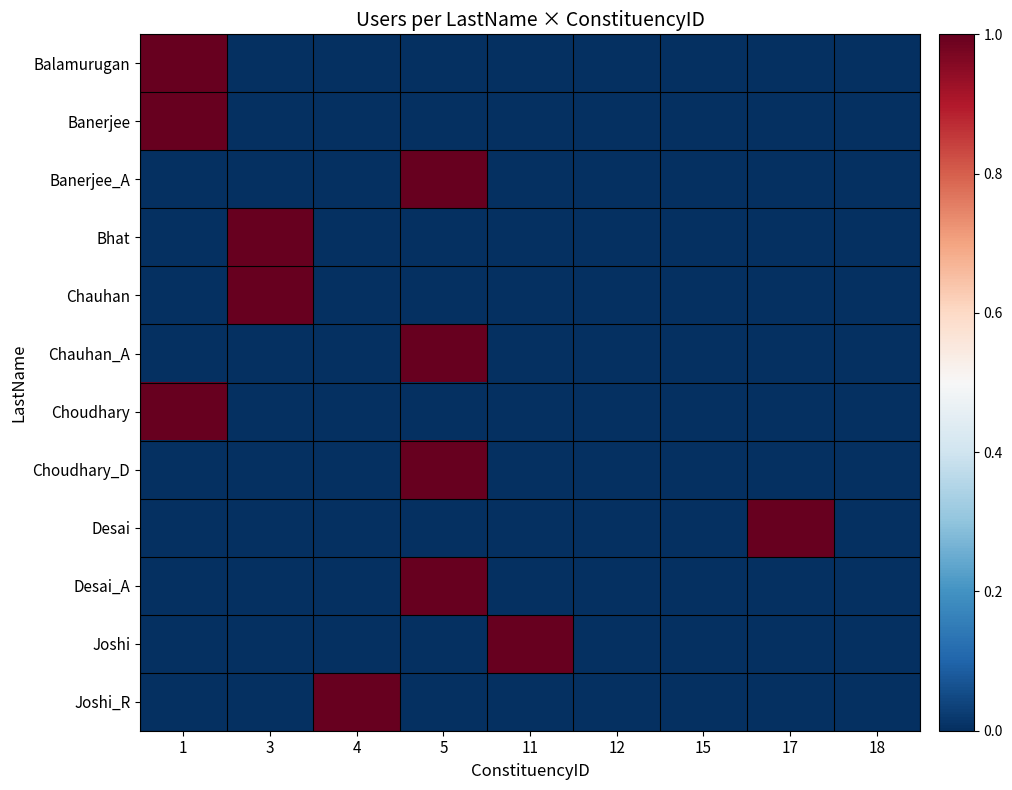

How many series are shown in this chart?

12